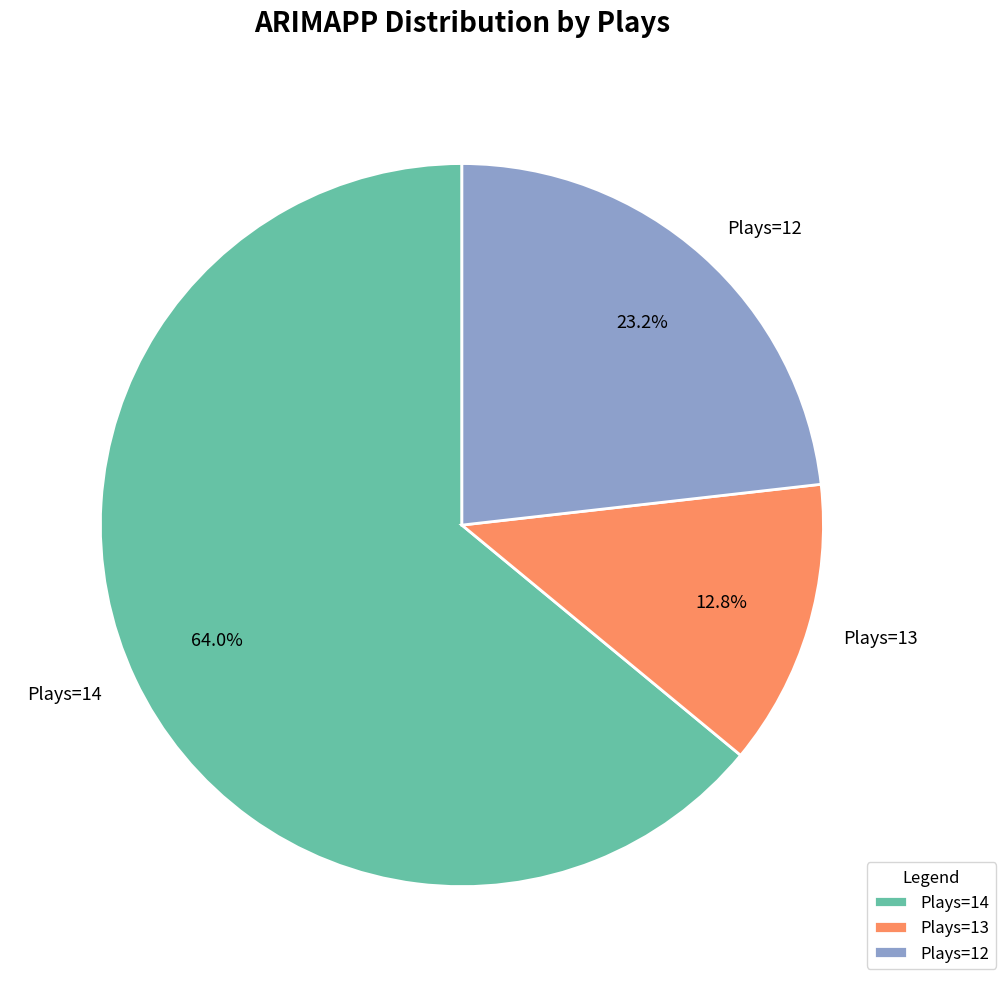

Is the sum of Plays=13 and Plays=14 greater than half?

Yes